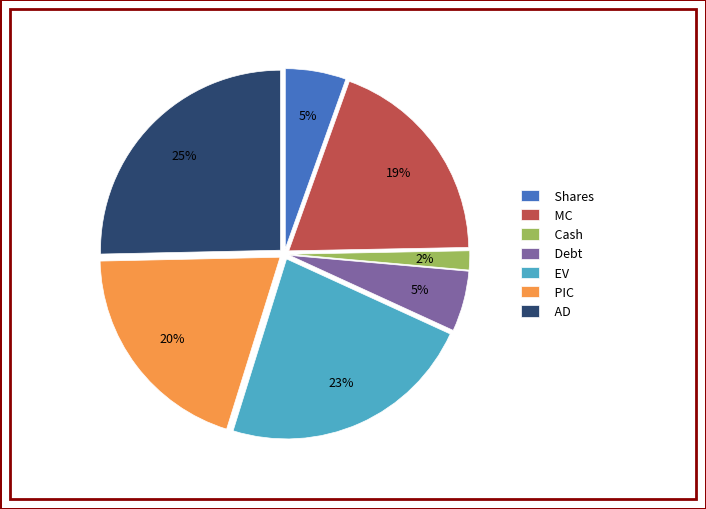

Does Debt represent more than half of the total?

No